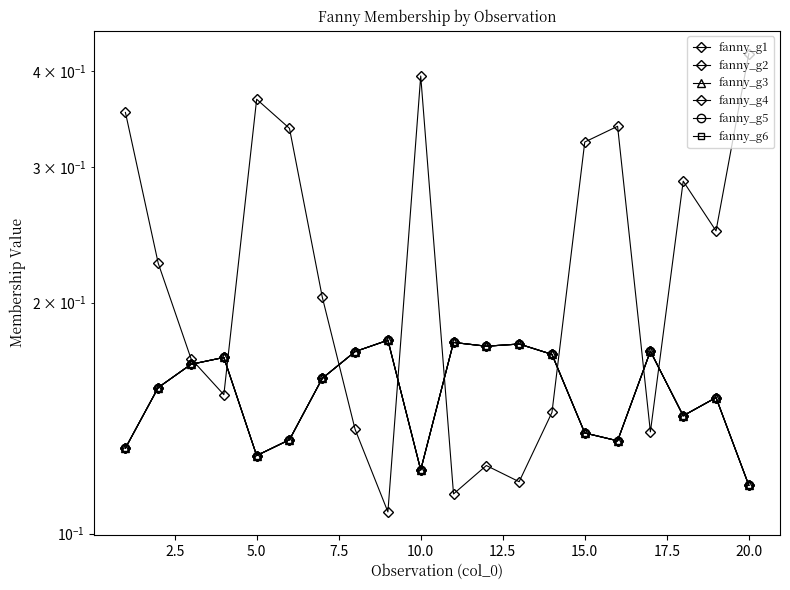

In fanny_g2, how many points are higher than both neighbors (excluding endpoints)?

6